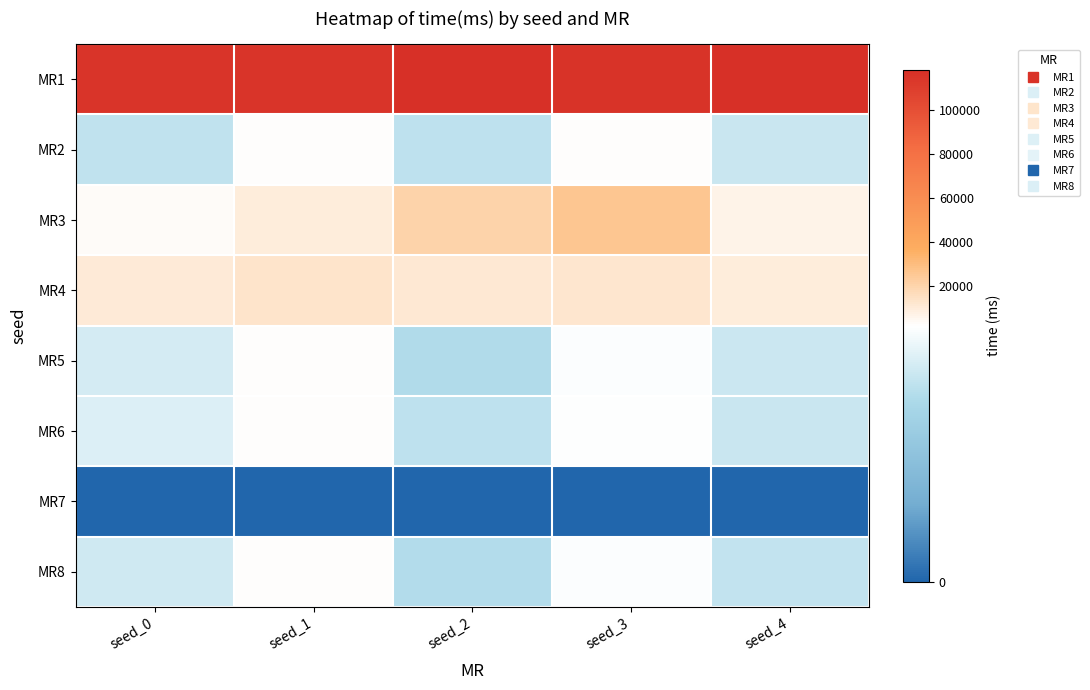

Which has a higher value, seed_4 or seed_2?

seed_4